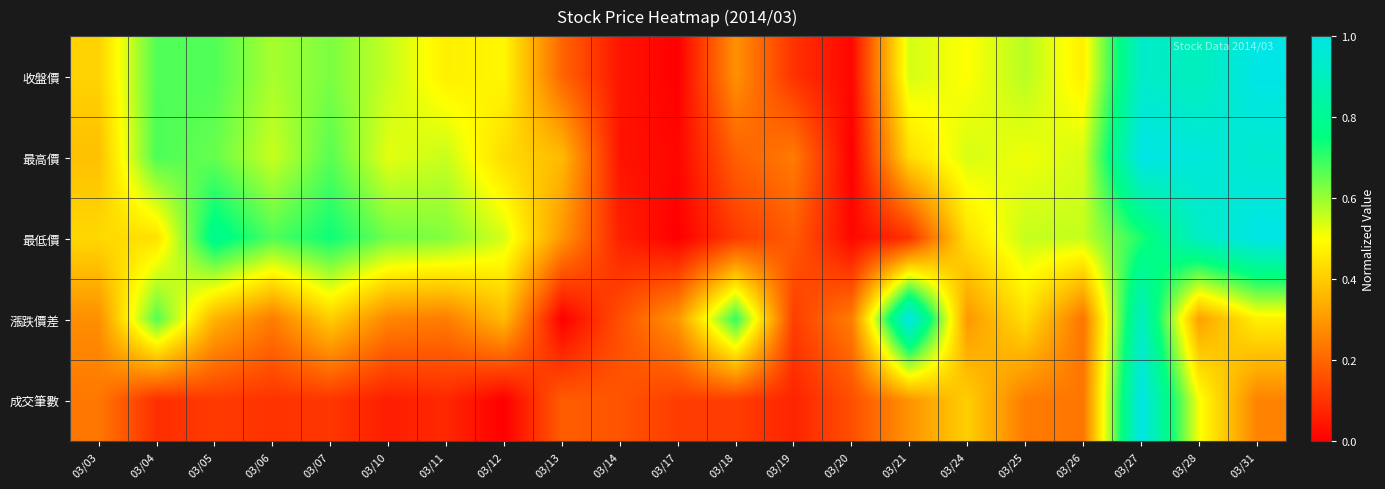

Which category has the highest value across all series?

03/31